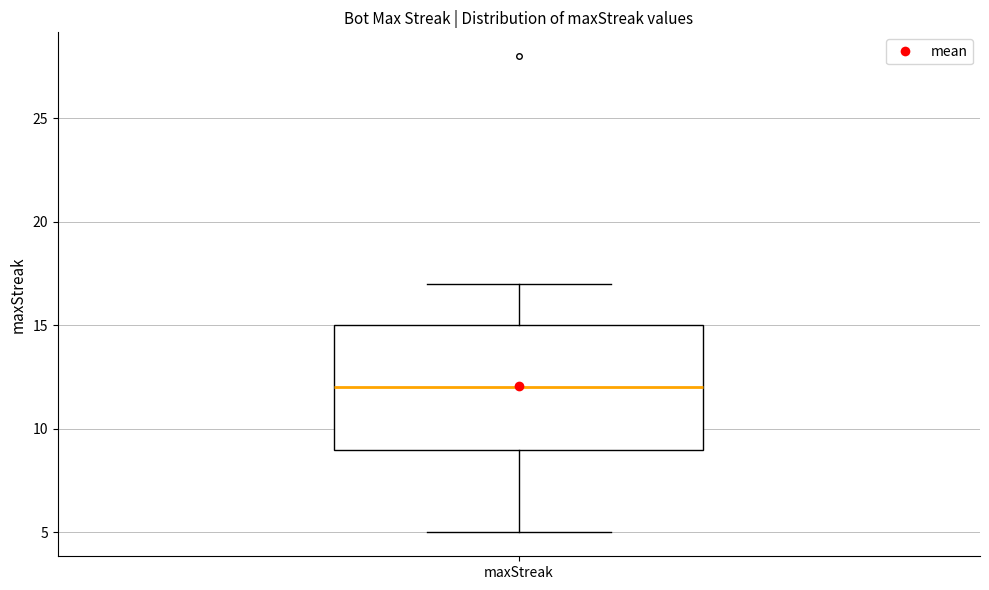

Read this box plot against the y-axis: the position of the median line, the range covered by the box, and the ends of both whiskers. The values are not printed on the chart, so give them approximately, as read against the axis.

median 12, box 9 to 15, whiskers 5 to 17